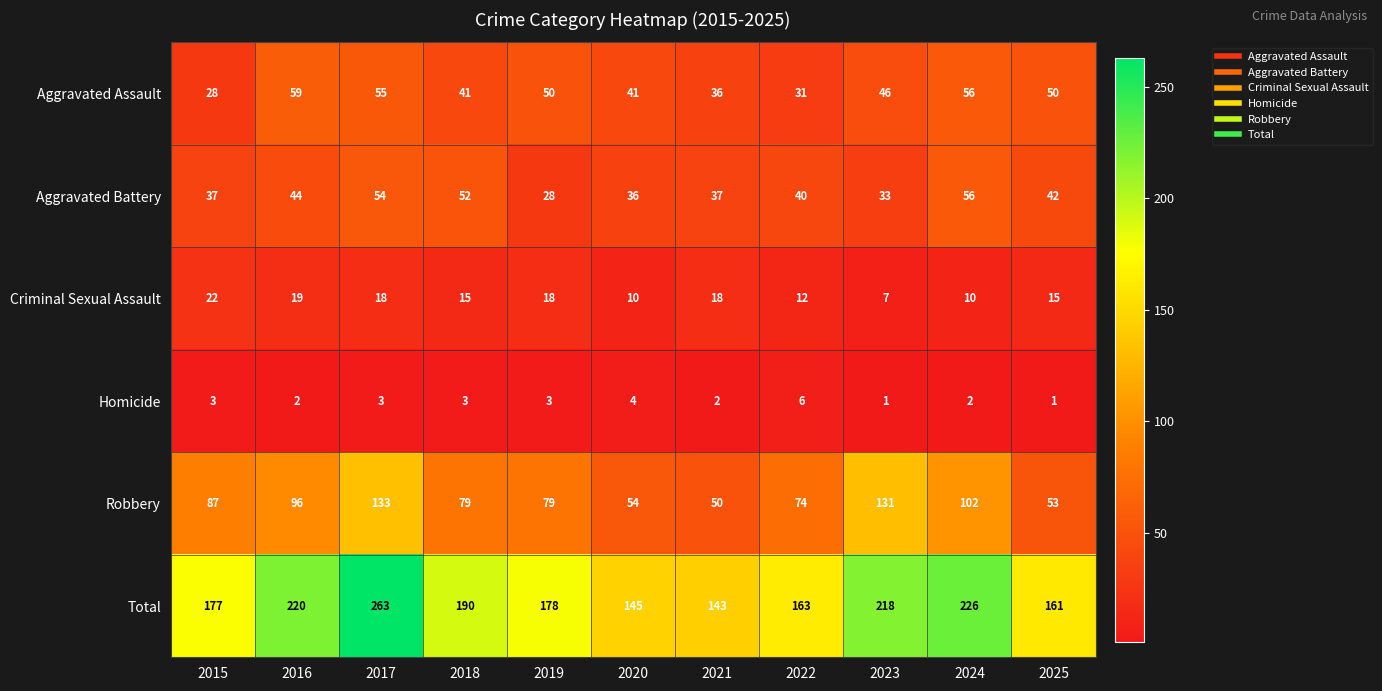

At which label does Robbery first exceed 79?

2015